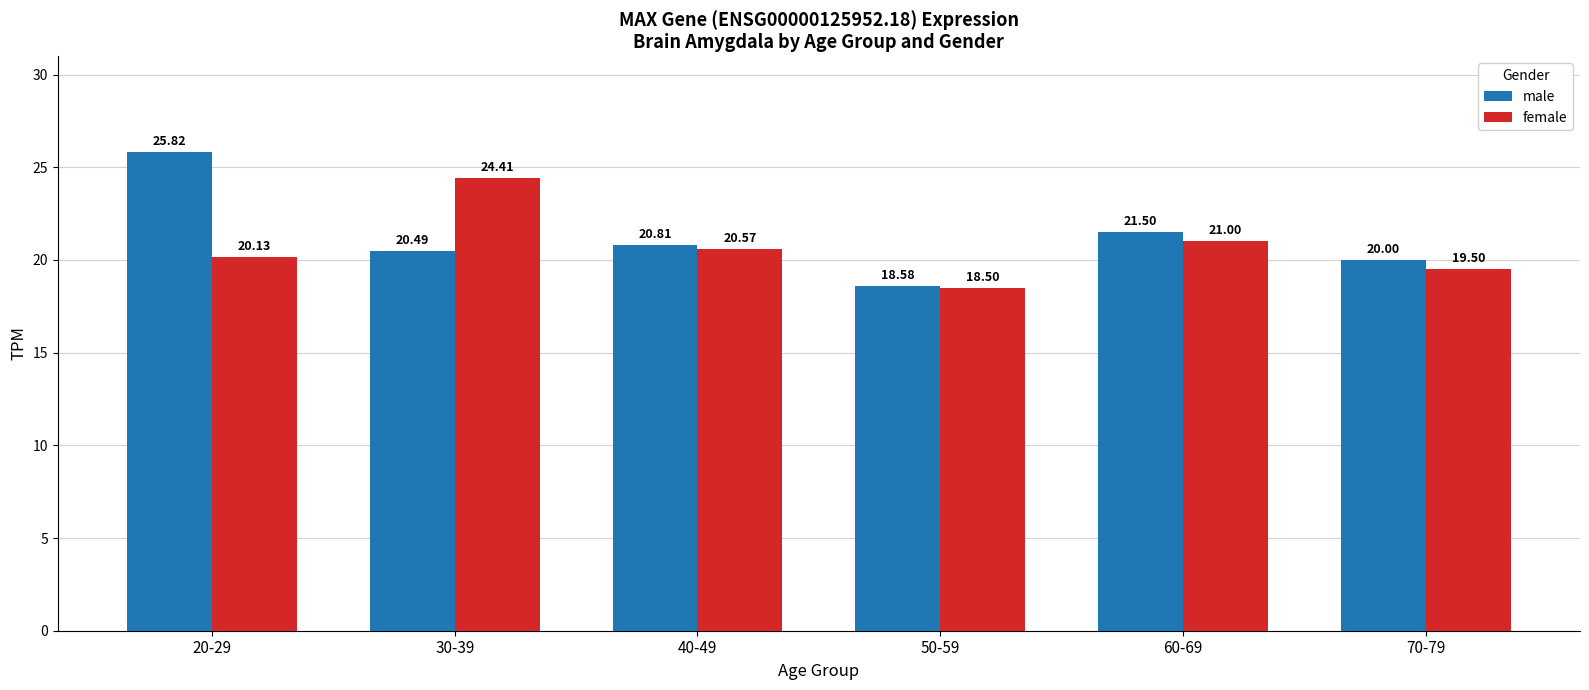

At which label is female closest to 21?

60-69